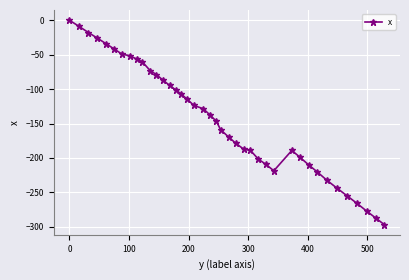

What is the difference between the maximum and minimum values?

296.7